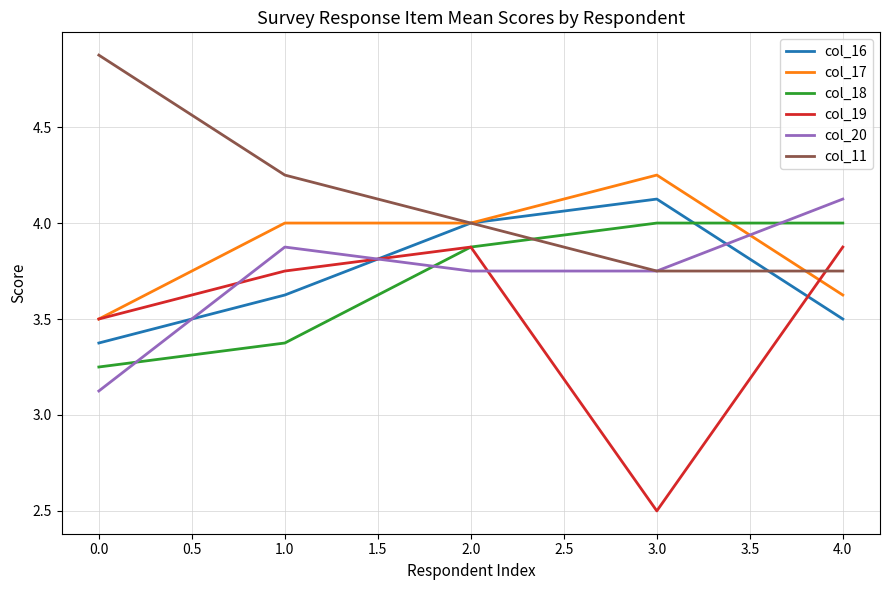

What position from the left is 1.0?

2